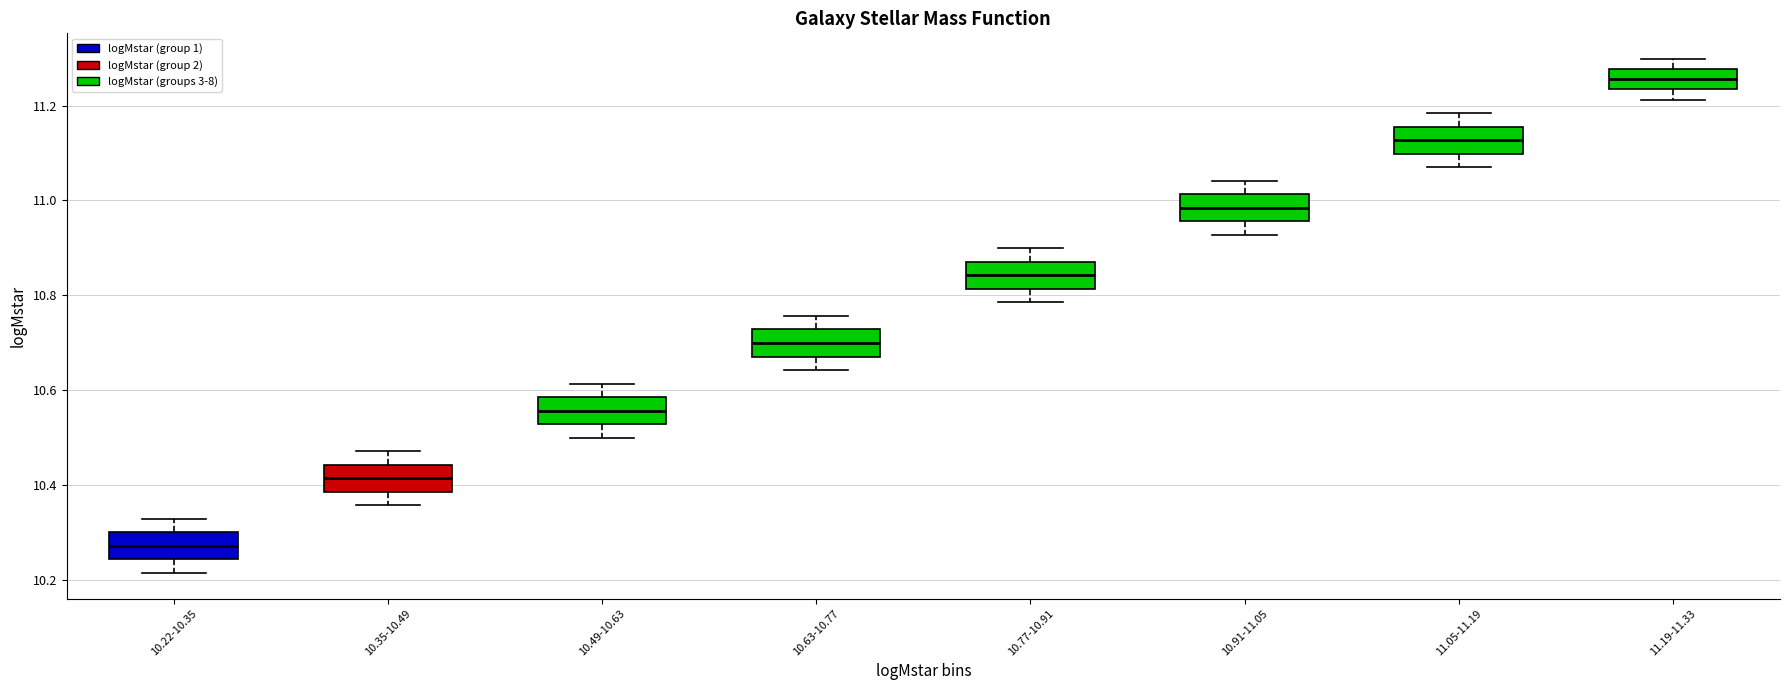

Reading left to right, read every box against the y-axis: the position of its median line, the range the box covers, and the ends of its whiskers. The values are not printed on the chart, so give them approximately, as read against the axis.

10.22-10.35: median 10.28, box 10.24 to 10.30, whiskers 10.22 to 10.32
10.35-10.49: median 10.42, box 10.38 to 10.44, whiskers 10.36 to 10.48
10.49-10.63: median 10.56, box 10.52 to 10.58, whiskers 10.50 to 10.62
10.63-10.77: median 10.70, box 10.68 to 10.72, whiskers 10.64 to 10.76
10.77-10.91: median 10.84, box 10.82 to 10.88, whiskers 10.78 to 10.90
10.91-11.05: median 10.98, box 10.96 to 11.02, whiskers 10.92 to 11.04
11.05-11.19: median 11.12, box 11.10 to 11.16, whiskers 11.08 to 11.18
11.19-11.33: median 11.26, box 11.24 to 11.28, whiskers 11.22 to 11.30